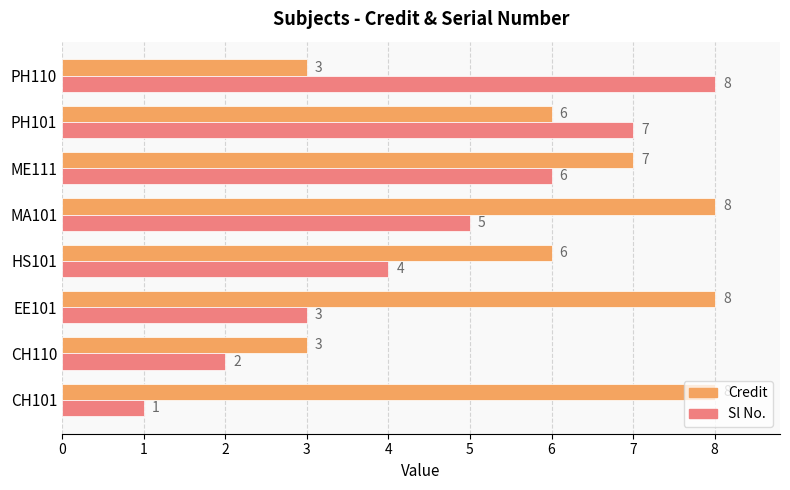

List the series in order of their overall mean, highest first.

Credit, Sl No.